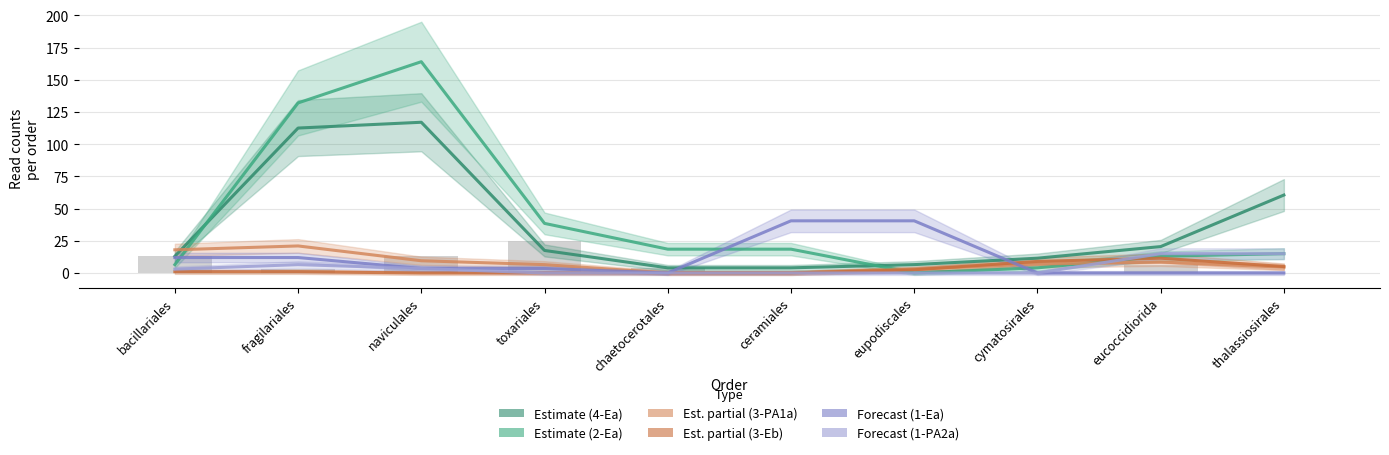

How many data points does each series have?

10